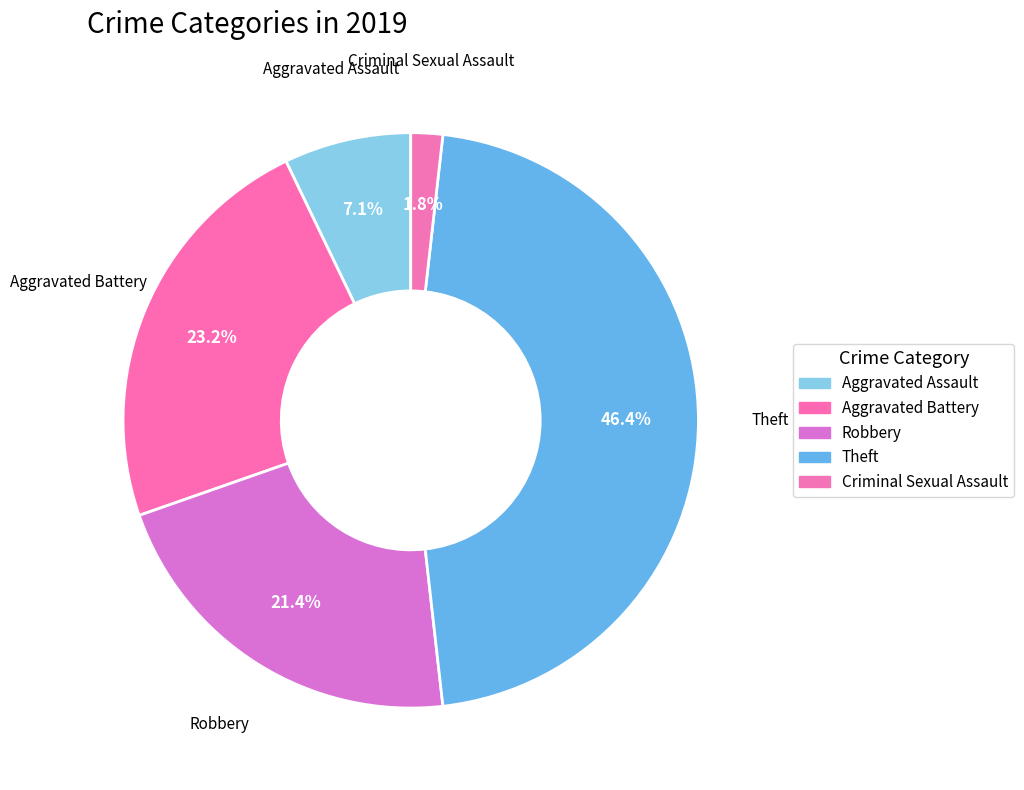

To the nearest percent, what percentage of the pie is Theft?

46%